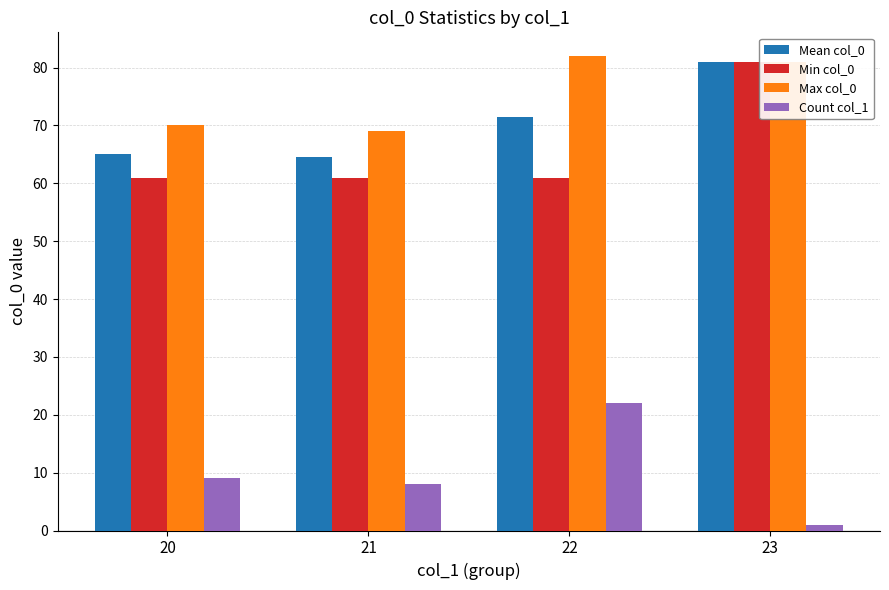

What is the value of the Min col_0 bar at the 4th from the left?

81.0